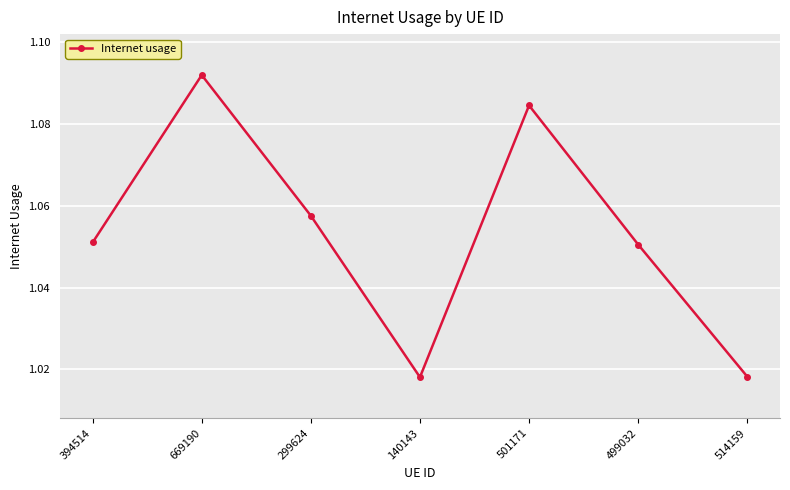

What is the sum of the values at 669190 and 499032?

2.1